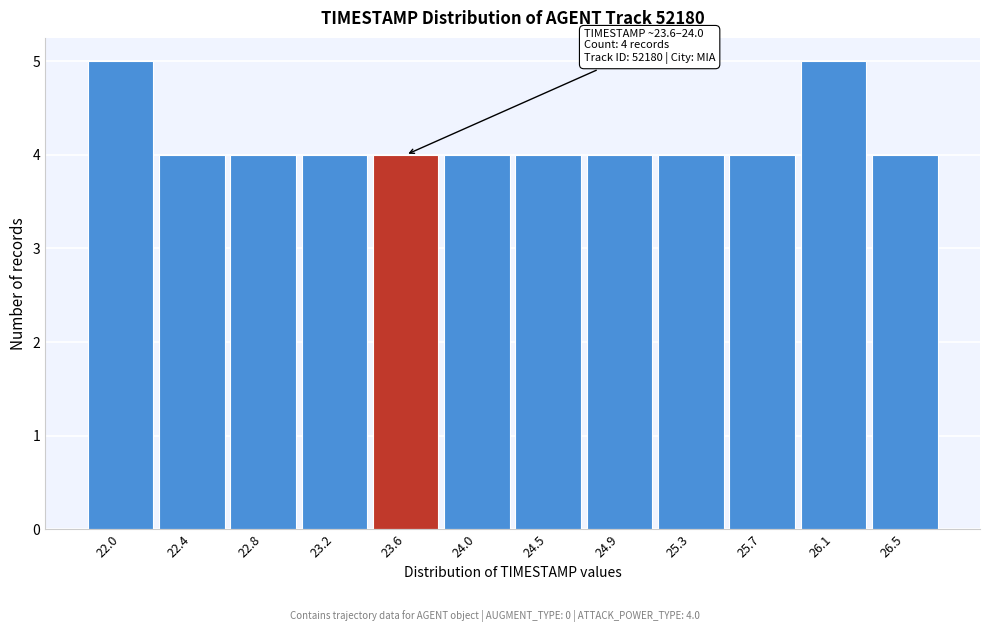

Reading left to right, extract all data points from this chart.

5	4	4	4	4	4	4	4	4	4	5	4